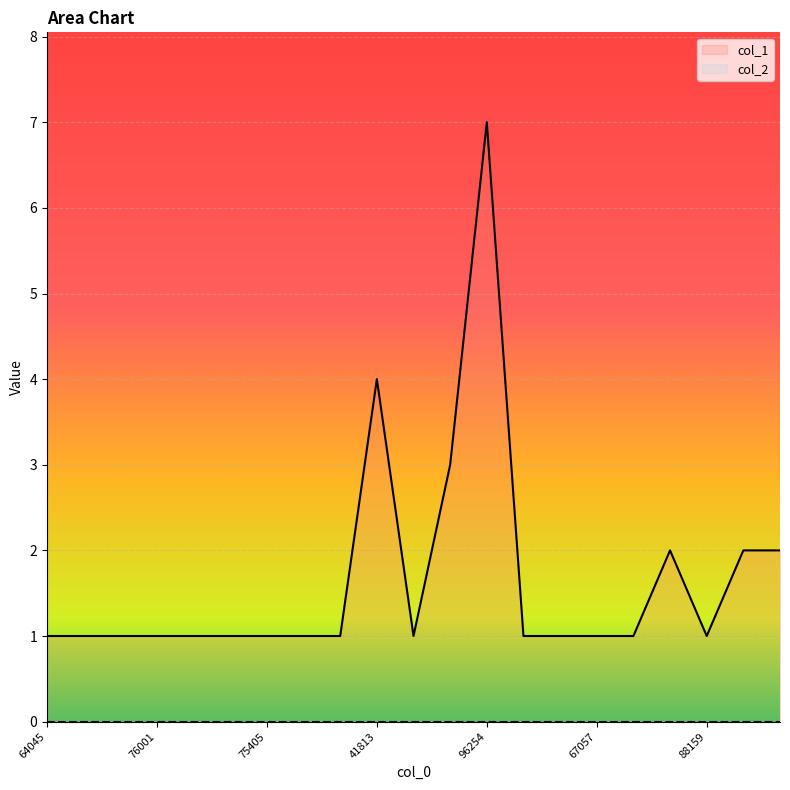

Count the number of categories in the chart.

21